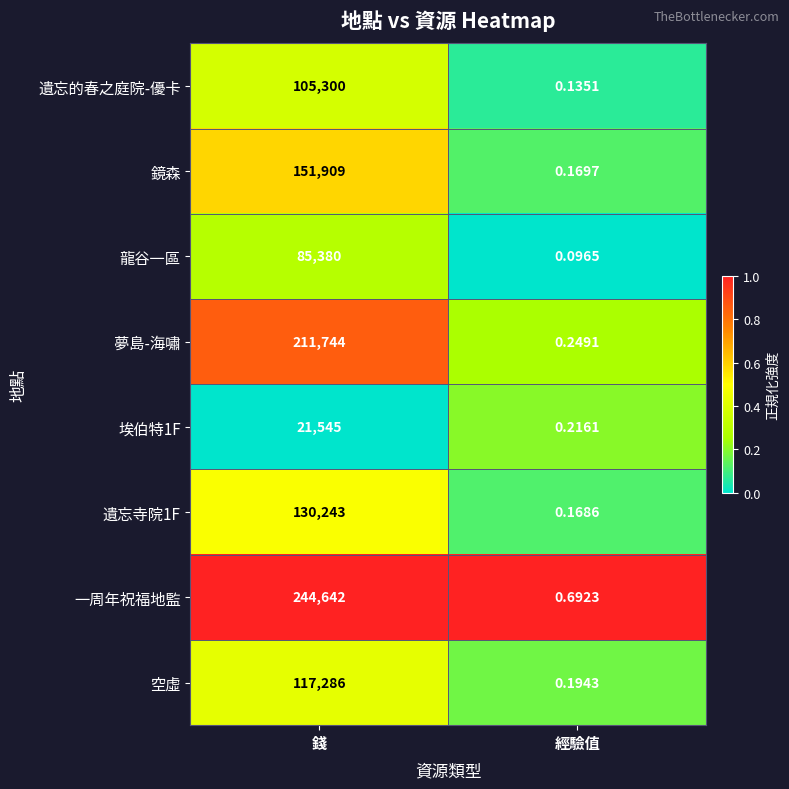

List the labels in order of 遺忘的春之庭院-優卡 value, smallest first.

經驗值, 錢